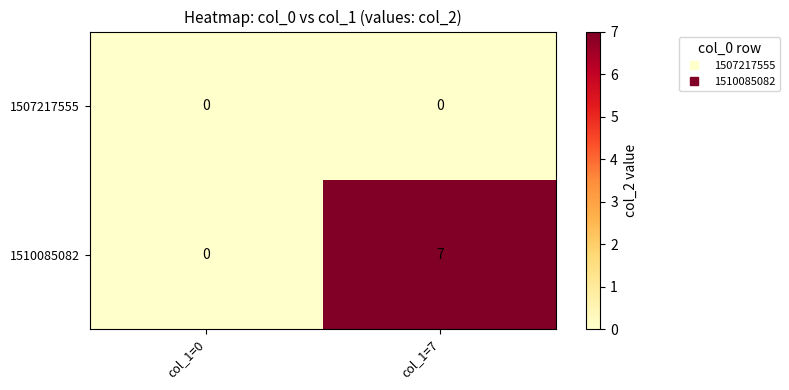

Reading left to right, what are all the values shown in this chart?

1507217555: col_1=0=0	col_1=7=0
1510085082: col_1=0=0	col_1=7=7